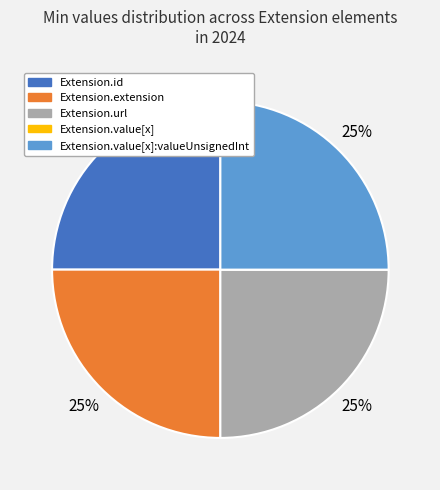

Is it true that Extension.id is 25% of the pie?

True